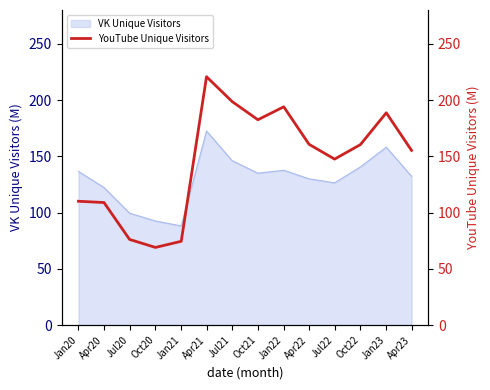

The chart shows a value of 198.7 at Jul21. True or false?

True